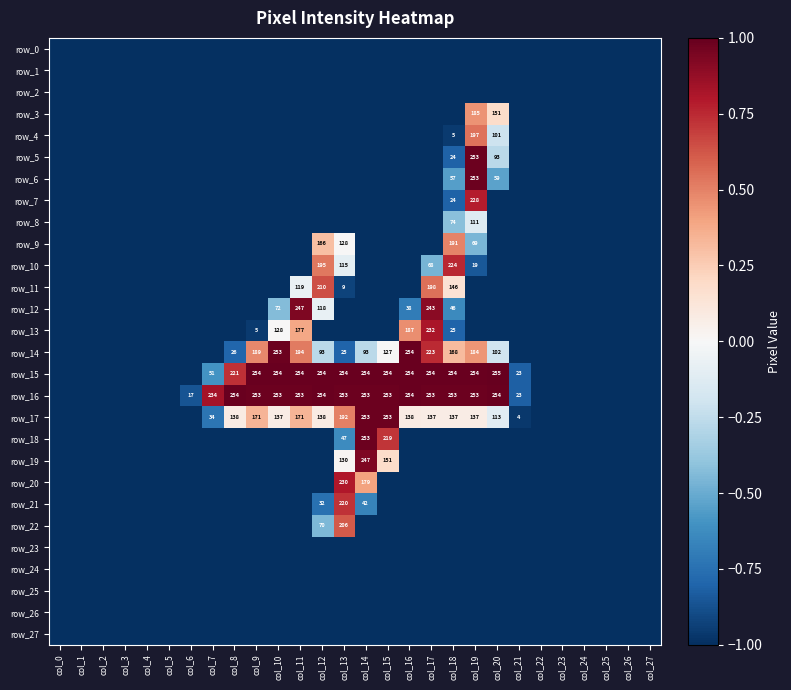

Reading left to right, extract all data points from this chart.

row_0: col_0=-1.0	col_1=-1.0	col_2=-1.0	col_3=-1.0	col_4=-1.0	col_5=-1.0	col_6=-1.0	col_7=-1.0	col_8=-1.0	col_9=-1.0	col_10=-1.0	col_11=-1.0	col_12=-1.0	col_13=-1.0	col_14=-1.0	col_15=-1.0	col_16=-1.0	col_17=-1.0	col_18=-1.0	col_19=-1.0	col_20=-1.0	col_21=-1.0	col_22=-1.0	col_23=-1.0	col_24=-1.0	col_25=-1.0	col_26=-1.0	col_27=-1.0
row_1: col_0=-1.0	col_1=-1.0	col_2=-1.0	col_3=-1.0	col_4=-1.0	col_5=-1.0	col_6=-1.0	col_7=-1.0	col_8=-1.0	col_9=-1.0	col_10=-1.0	col_11=-1.0	col_12=-1.0	col_13=-1.0	col_14=-1.0	col_15=-1.0	col_16=-1.0	col_17=-1.0	col_18=-1.0	col_19=-1.0	col_20=-1.0	col_21=-1.0	col_22=-1.0	col_23=-1.0	col_24=-1.0	col_25=-1.0	col_26=-1.0	col_27=-1.0
row_2: col_0=-1.0	col_1=-1.0	col_2=-1.0	col_3=-1.0	col_4=-1.0	col_5=-1.0	col_6=-1.0	col_7=-1.0	col_8=-1.0	col_9=-1.0	col_10=-1.0	col_11=-1.0	col_12=-1.0	col_13=-1.0	col_14=-1.0	col_15=-1.0	col_16=-1.0	col_17=-1.0	col_18=-1.0	col_19=-1.0	col_20=-1.0	col_21=-1.0	col_22=-1.0	col_23=-1.0	col_24=-1.0	col_25=-1.0	col_26=-1.0	col_27=-1.0
row_3: col_0=-1.0	col_1=-1.0	col_2=-1.0	col_3=-1.0	col_4=-1.0	col_5=-1.0	col_6=-1.0	col_7=-1.0	col_8=-1.0	col_9=-1.0	col_10=-1.0	col_11=-1.0	col_12=-1.0	col_13=-1.0	col_14=-1.0	col_15=-1.0	col_16=-1.0	col_17=-1.0	col_18=-1.0	col_19=0.5	col_20=0.2	col_21=-1.0	col_22=-1.0	col_23=-1.0	col_24=-1.0	col_25=-1.0	col_26=-1.0	col_27=-1.0
row_4: col_0=-1.0	col_1=-1.0	col_2=-1.0	col_3=-1.0	col_4=-1.0	col_5=-1.0	col_6=-1.0	col_7=-1.0	col_8=-1.0	col_9=-1.0	col_10=-1.0	col_11=-1.0	col_12=-1.0	col_13=-1.0	col_14=-1.0	col_15=-1.0	col_16=-1.0	col_17=-1.0	col_18=-1.0	col_19=0.5	col_20=-0.2	col_21=-1.0	col_22=-1.0	col_23=-1.0	col_24=-1.0	col_25=-1.0	col_26=-1.0	col_27=-1.0
row_5: col_0=-1.0	col_1=-1.0	col_2=-1.0	col_3=-1.0	col_4=-1.0	col_5=-1.0	col_6=-1.0	col_7=-1.0	col_8=-1.0	col_9=-1.0	col_10=-1.0	col_11=-1.0	col_12=-1.0	col_13=-1.0	col_14=-1.0	col_15=-1.0	col_16=-1.0	col_17=-1.0	col_18=-0.8	col_19=1.0	col_20=-0.3	col_21=-1.0	col_22=-1.0	col_23=-1.0	col_24=-1.0	col_25=-1.0	col_26=-1.0	col_27=-1.0
row_6: col_0=-1.0	col_1=-1.0	col_2=-1.0	col_3=-1.0	col_4=-1.0	col_5=-1.0	col_6=-1.0	col_7=-1.0	col_8=-1.0	col_9=-1.0	col_10=-1.0	col_11=-1.0	col_12=-1.0	col_13=-1.0	col_14=-1.0	col_15=-1.0	col_16=-1.0	col_17=-1.0	col_18=-0.6	col_19=1.0	col_20=-0.5	col_21=-1.0	col_22=-1.0	col_23=-1.0	col_24=-1.0	col_25=-1.0	col_26=-1.0	col_27=-1.0
row_7: col_0=-1.0	col_1=-1.0	col_2=-1.0	col_3=-1.0	col_4=-1.0	col_5=-1.0	col_6=-1.0	col_7=-1.0	col_8=-1.0	col_9=-1.0	col_10=-1.0	col_11=-1.0	col_12=-1.0	col_13=-1.0	col_14=-1.0	col_15=-1.0	col_16=-1.0	col_17=-1.0	col_18=-0.8	col_19=0.8	col_20=-1.0	col_21=-1.0	col_22=-1.0	col_23=-1.0	col_24=-1.0	col_25=-1.0	col_26=-1.0	col_27=-1.0
row_8: col_0=-1.0	col_1=-1.0	col_2=-1.0	col_3=-1.0	col_4=-1.0	col_5=-1.0	col_6=-1.0	col_7=-1.0	col_8=-1.0	col_9=-1.0	col_10=-1.0	col_11=-1.0	col_12=-1.0	col_13=-1.0	col_14=-1.0	col_15=-1.0	col_16=-1.0	col_17=-1.0	col_18=-0.4	col_19=-0.1	col_20=-1.0	col_21=-1.0	col_22=-1.0	col_23=-1.0	col_24=-1.0	col_25=-1.0	col_26=-1.0	col_27=-1.0
row_9: col_0=-1.0	col_1=-1.0	col_2=-1.0	col_3=-1.0	col_4=-1.0	col_5=-1.0	col_6=-1.0	col_7=-1.0	col_8=-1.0	col_9=-1.0	col_10=-1.0	col_11=-1.0	col_12=0.3	col_13=0.0	col_14=-1.0	col_15=-1.0	col_16=-1.0	col_17=-1.0	col_18=0.5	col_19=-0.5	col_20=-1.0	col_21=-1.0	col_22=-1.0	col_23=-1.0	col_24=-1.0	col_25=-1.0	col_26=-1.0	col_27=-1.0
row_10: col_0=-1.0	col_1=-1.0	col_2=-1.0	col_3=-1.0	col_4=-1.0	col_5=-1.0	col_6=-1.0	col_7=-1.0	col_8=-1.0	col_9=-1.0	col_10=-1.0	col_11=-1.0	col_12=0.5	col_13=-0.1	col_14=-1.0	col_15=-1.0	col_16=-1.0	col_17=-0.5	col_18=0.8	col_19=-0.9	col_20=-1.0	col_21=-1.0	col_22=-1.0	col_23=-1.0	col_24=-1.0	col_25=-1.0	col_26=-1.0	col_27=-1.0
row_11: col_0=-1.0	col_1=-1.0	col_2=-1.0	col_3=-1.0	col_4=-1.0	col_5=-1.0	col_6=-1.0	col_7=-1.0	col_8=-1.0	col_9=-1.0	col_10=-1.0	col_11=-0.1	col_12=0.6	col_13=-0.9	col_14=-1.0	col_15=-1.0	col_16=-1.0	col_17=0.6	col_18=0.1	col_19=-1.0	col_20=-1.0	col_21=-1.0	col_22=-1.0	col_23=-1.0	col_24=-1.0	col_25=-1.0	col_26=-1.0	col_27=-1.0
row_12: col_0=-1.0	col_1=-1.0	col_2=-1.0	col_3=-1.0	col_4=-1.0	col_5=-1.0	col_6=-1.0	col_7=-1.0	col_8=-1.0	col_9=-1.0	col_10=-0.4	col_11=0.9	col_12=-0.1	col_13=-1.0	col_14=-1.0	col_15=-1.0	col_16=-0.7	col_17=0.9	col_18=-0.6	col_19=-1.0	col_20=-1.0	col_21=-1.0	col_22=-1.0	col_23=-1.0	col_24=-1.0	col_25=-1.0	col_26=-1.0	col_27=-1.0
row_13: col_0=-1.0	col_1=-1.0	col_2=-1.0	col_3=-1.0	col_4=-1.0	col_5=-1.0	col_6=-1.0	col_7=-1.0	col_8=-1.0	col_9=-1.0	col_10=0.0	col_11=0.4	col_12=-1.0	col_13=-1.0	col_14=-1.0	col_15=-1.0	col_16=0.5	col_17=0.8	col_18=-0.8	col_19=-1.0	col_20=-1.0	col_21=-1.0	col_22=-1.0	col_23=-1.0	col_24=-1.0	col_25=-1.0	col_26=-1.0	col_27=-1.0
row_14: col_0=-1.0	col_1=-1.0	col_2=-1.0	col_3=-1.0	col_4=-1.0	col_5=-1.0	col_6=-1.0	col_7=-1.0	col_8=-0.8	col_9=0.5	col_10=1.0	col_11=0.5	col_12=-0.3	col_13=-0.8	col_14=-0.3	col_15=-0.0	col_16=1.0	col_17=0.7	col_18=0.3	col_19=0.4	col_20=-0.2	col_21=-1.0	col_22=-1.0	col_23=-1.0	col_24=-1.0	col_25=-1.0	col_26=-1.0	col_27=-1.0
row_15: col_0=-1.0	col_1=-1.0	col_2=-1.0	col_3=-1.0	col_4=-1.0	col_5=-1.0	col_6=-1.0	col_7=-0.6	col_8=0.7	col_9=1.0	col_10=1.0	col_11=1.0	col_12=1.0	col_13=1.0	col_14=1.0	col_15=1.0	col_16=1.0	col_17=1.0	col_18=1.0	col_19=1.0	col_20=1.0	col_21=-0.8	col_22=-1.0	col_23=-1.0	col_24=-1.0	col_25=-1.0	col_26=-1.0	col_27=-1.0
row_16: col_0=-1.0	col_1=-1.0	col_2=-1.0	col_3=-1.0	col_4=-1.0	col_5=-1.0	col_6=-0.9	col_7=0.8	col_8=1.0	col_9=1.0	col_10=1.0	col_11=1.0	col_12=1.0	col_13=1.0	col_14=1.0	col_15=1.0	col_16=1.0	col_17=1.0	col_18=1.0	col_19=1.0	col_20=1.0	col_21=-0.8	col_22=-1.0	col_23=-1.0	col_24=-1.0	col_25=-1.0	col_26=-1.0	col_27=-1.0
row_17: col_0=-1.0	col_1=-1.0	col_2=-1.0	col_3=-1.0	col_4=-1.0	col_5=-1.0	col_6=-1.0	col_7=-0.7	col_8=0.1	col_9=0.3	col_10=0.1	col_11=0.3	col_12=0.1	col_13=0.5	col_14=1.0	col_15=1.0	col_16=0.1	col_17=0.1	col_18=0.1	col_19=0.1	col_20=-0.1	col_21=-1.0	col_22=-1.0	col_23=-1.0	col_24=-1.0	col_25=-1.0	col_26=-1.0	col_27=-1.0
row_18: col_0=-1.0	col_1=-1.0	col_2=-1.0	col_3=-1.0	col_4=-1.0	col_5=-1.0	col_6=-1.0	col_7=-1.0	col_8=-1.0	col_9=-1.0	col_10=-1.0	col_11=-1.0	col_12=-1.0	col_13=-0.6	col_14=1.0	col_15=0.7	col_16=-1.0	col_17=-1.0	col_18=-1.0	col_19=-1.0	col_20=-1.0	col_21=-1.0	col_22=-1.0	col_23=-1.0	col_24=-1.0	col_25=-1.0	col_26=-1.0	col_27=-1.0
row_19: col_0=-1.0	col_1=-1.0	col_2=-1.0	col_3=-1.0	col_4=-1.0	col_5=-1.0	col_6=-1.0	col_7=-1.0	col_8=-1.0	col_9=-1.0	col_10=-1.0	col_11=-1.0	col_12=-1.0	col_13=0.0	col_14=0.9	col_15=0.2	col_16=-1.0	col_17=-1.0	col_18=-1.0	col_19=-1.0	col_20=-1.0	col_21=-1.0	col_22=-1.0	col_23=-1.0	col_24=-1.0	col_25=-1.0	col_26=-1.0	col_27=-1.0
row_20: col_0=-1.0	col_1=-1.0	col_2=-1.0	col_3=-1.0	col_4=-1.0	col_5=-1.0	col_6=-1.0	col_7=-1.0	col_8=-1.0	col_9=-1.0	col_10=-1.0	col_11=-1.0	col_12=-1.0	col_13=0.8	col_14=0.4	col_15=-1.0	col_16=-1.0	col_17=-1.0	col_18=-1.0	col_19=-1.0	col_20=-1.0	col_21=-1.0	col_22=-1.0	col_23=-1.0	col_24=-1.0	col_25=-1.0	col_26=-1.0	col_27=-1.0
row_21: col_0=-1.0	col_1=-1.0	col_2=-1.0	col_3=-1.0	col_4=-1.0	col_5=-1.0	col_6=-1.0	col_7=-1.0	col_8=-1.0	col_9=-1.0	col_10=-1.0	col_11=-1.0	col_12=-0.7	col_13=0.7	col_14=-0.7	col_15=-1.0	col_16=-1.0	col_17=-1.0	col_18=-1.0	col_19=-1.0	col_20=-1.0	col_21=-1.0	col_22=-1.0	col_23=-1.0	col_24=-1.0	col_25=-1.0	col_26=-1.0	col_27=-1.0
row_22: col_0=-1.0	col_1=-1.0	col_2=-1.0	col_3=-1.0	col_4=-1.0	col_5=-1.0	col_6=-1.0	col_7=-1.0	col_8=-1.0	col_9=-1.0	col_10=-1.0	col_11=-1.0	col_12=-0.5	col_13=0.6	col_14=-1.0	col_15=-1.0	col_16=-1.0	col_17=-1.0	col_18=-1.0	col_19=-1.0	col_20=-1.0	col_21=-1.0	col_22=-1.0	col_23=-1.0	col_24=-1.0	col_25=-1.0	col_26=-1.0	col_27=-1.0
row_23: col_0=-1.0	col_1=-1.0	col_2=-1.0	col_3=-1.0	col_4=-1.0	col_5=-1.0	col_6=-1.0	col_7=-1.0	col_8=-1.0	col_9=-1.0	col_10=-1.0	col_11=-1.0	col_12=-1.0	col_13=-1.0	col_14=-1.0	col_15=-1.0	col_16=-1.0	col_17=-1.0	col_18=-1.0	col_19=-1.0	col_20=-1.0	col_21=-1.0	col_22=-1.0	col_23=-1.0	col_24=-1.0	col_25=-1.0	col_26=-1.0	col_27=-1.0
row_24: col_0=-1.0	col_1=-1.0	col_2=-1.0	col_3=-1.0	col_4=-1.0	col_5=-1.0	col_6=-1.0	col_7=-1.0	col_8=-1.0	col_9=-1.0	col_10=-1.0	col_11=-1.0	col_12=-1.0	col_13=-1.0	col_14=-1.0	col_15=-1.0	col_16=-1.0	col_17=-1.0	col_18=-1.0	col_19=-1.0	col_20=-1.0	col_21=-1.0	col_22=-1.0	col_23=-1.0	col_24=-1.0	col_25=-1.0	col_26=-1.0	col_27=-1.0
row_25: col_0=-1.0	col_1=-1.0	col_2=-1.0	col_3=-1.0	col_4=-1.0	col_5=-1.0	col_6=-1.0	col_7=-1.0	col_8=-1.0	col_9=-1.0	col_10=-1.0	col_11=-1.0	col_12=-1.0	col_13=-1.0	col_14=-1.0	col_15=-1.0	col_16=-1.0	col_17=-1.0	col_18=-1.0	col_19=-1.0	col_20=-1.0	col_21=-1.0	col_22=-1.0	col_23=-1.0	col_24=-1.0	col_25=-1.0	col_26=-1.0	col_27=-1.0
row_26: col_0=-1.0	col_1=-1.0	col_2=-1.0	col_3=-1.0	col_4=-1.0	col_5=-1.0	col_6=-1.0	col_7=-1.0	col_8=-1.0	col_9=-1.0	col_10=-1.0	col_11=-1.0	col_12=-1.0	col_13=-1.0	col_14=-1.0	col_15=-1.0	col_16=-1.0	col_17=-1.0	col_18=-1.0	col_19=-1.0	col_20=-1.0	col_21=-1.0	col_22=-1.0	col_23=-1.0	col_24=-1.0	col_25=-1.0	col_26=-1.0	col_27=-1.0
row_27: col_0=-1.0	col_1=-1.0	col_2=-1.0	col_3=-1.0	col_4=-1.0	col_5=-1.0	col_6=-1.0	col_7=-1.0	col_8=-1.0	col_9=-1.0	col_10=-1.0	col_11=-1.0	col_12=-1.0	col_13=-1.0	col_14=-1.0	col_15=-1.0	col_16=-1.0	col_17=-1.0	col_18=-1.0	col_19=-1.0	col_20=-1.0	col_21=-1.0	col_22=-1.0	col_23=-1.0	col_24=-1.0	col_25=-1.0	col_26=-1.0	col_27=-1.0